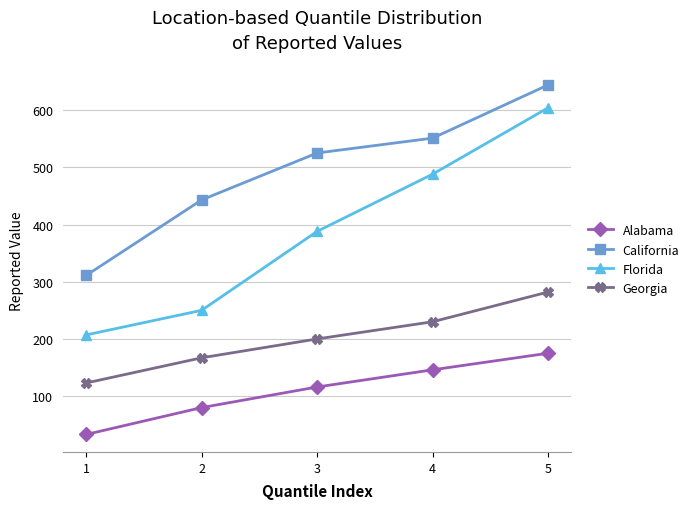

Which series has the largest total across all categories?

California